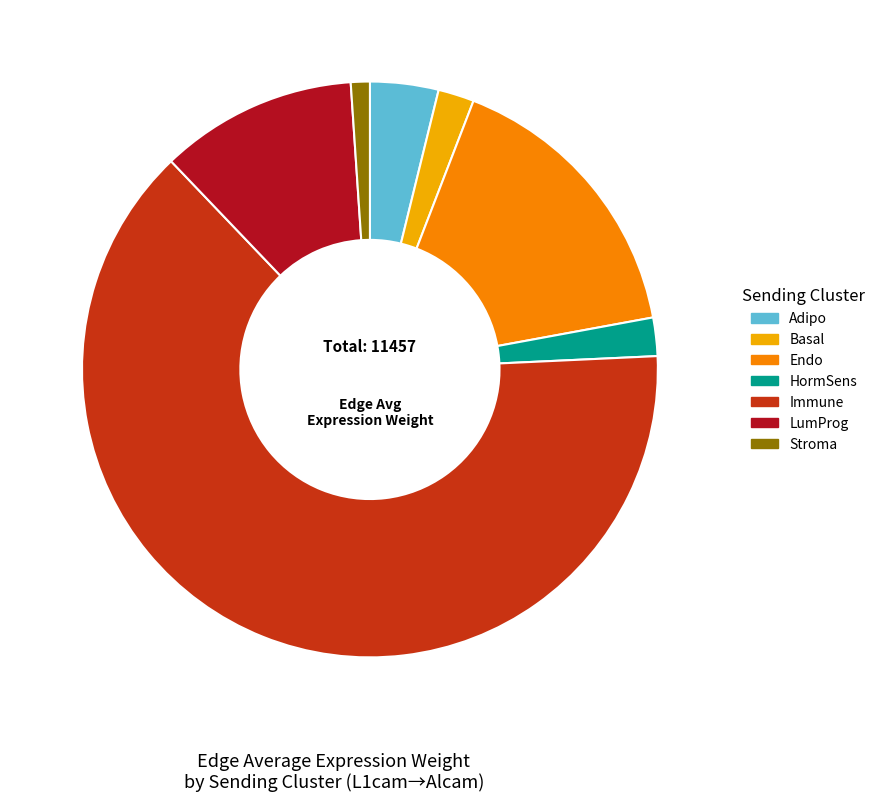

Do Stroma and LumProg together represent more than half of the pie?

No